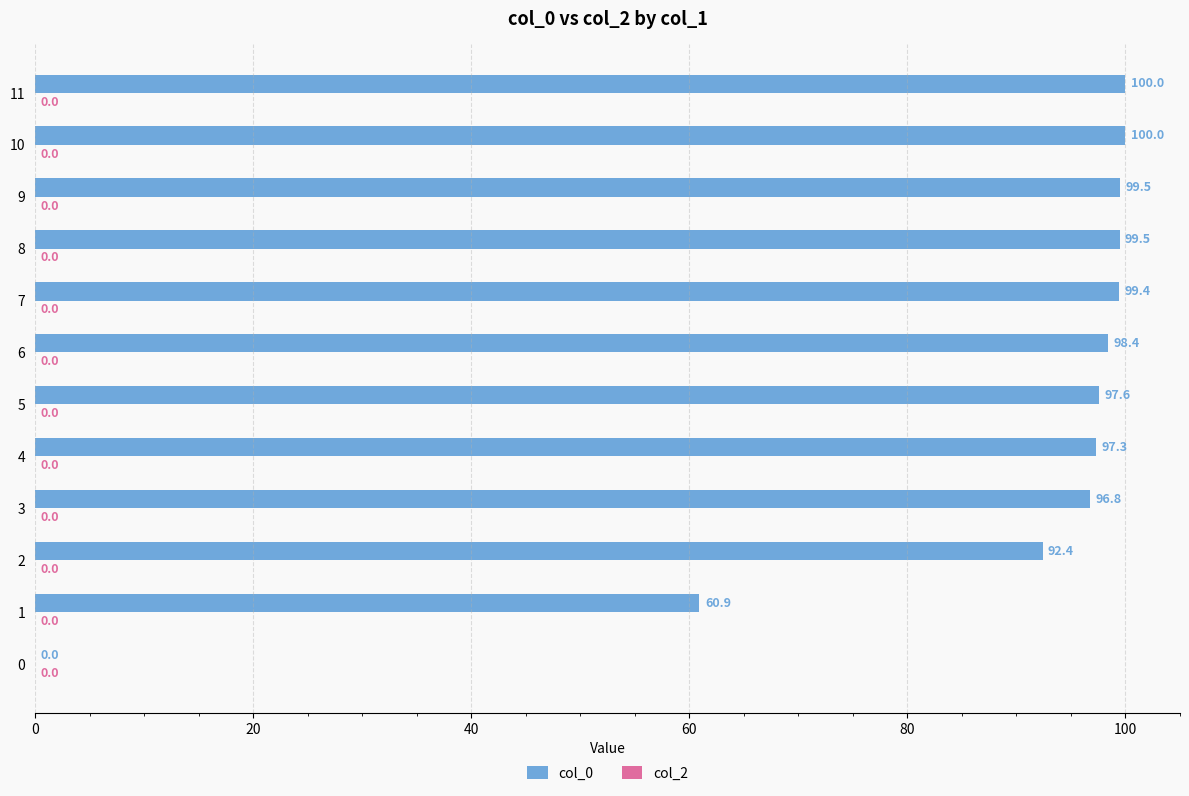

The chart shows a value of 0.0 at 0. True or false?

True